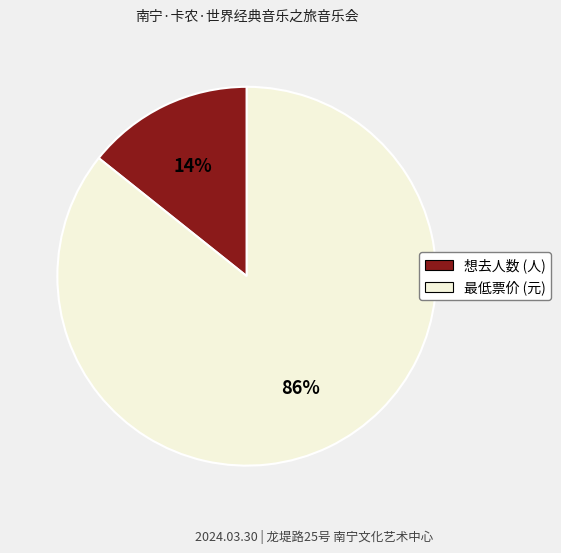

The 想去人数 slice represents 14% of the pie. True or false?

True